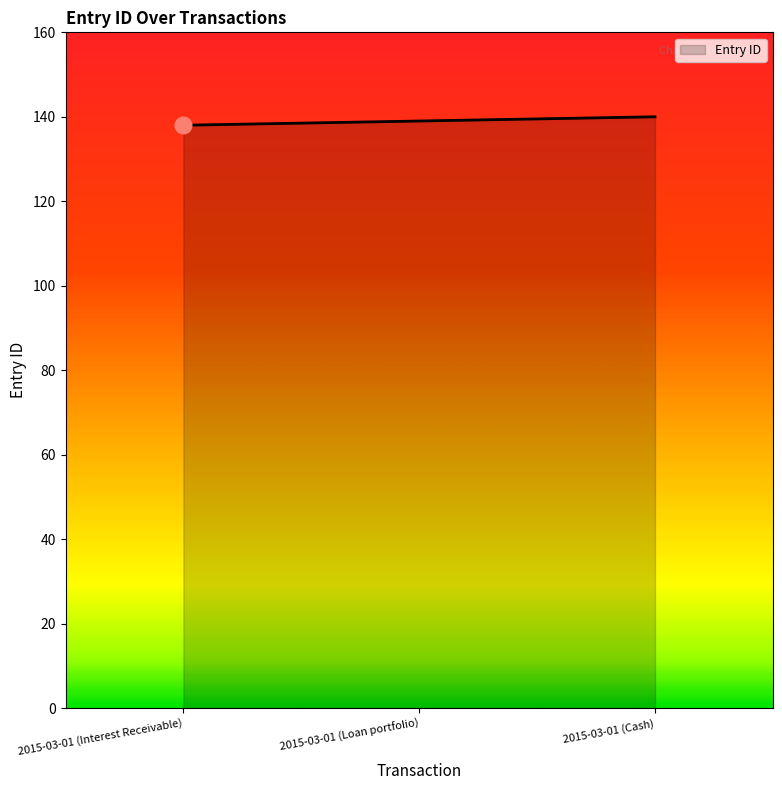

How many values are below 139?

1